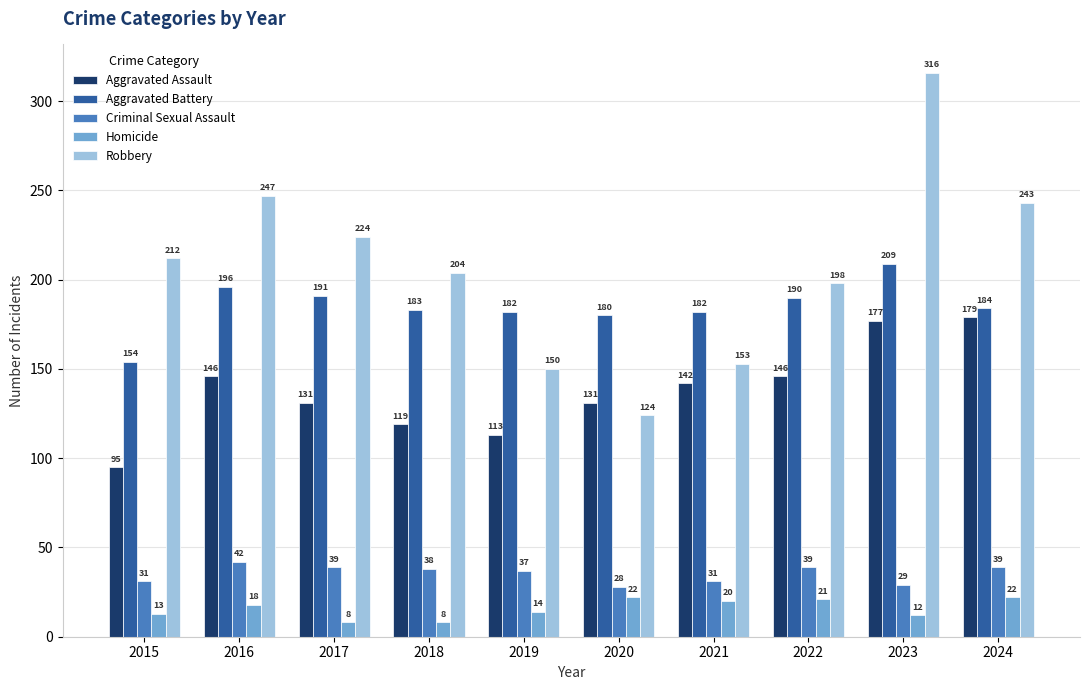

Reading left to right, what are all the values shown in this chart?

Aggravated Assault: 2015=95	2016=146	2017=131	2018=119	2019=113	2020=131	2021=142	2022=146	2023=177	2024=179
Aggravated Battery: 2015=154	2016=196	2017=191	2018=183	2019=182	2020=180	2021=182	2022=190	2023=209	2024=184
Criminal Sexual Assault: 2015=31	2016=42	2017=39	2018=38	2019=37	2020=28	2021=31	2022=39	2023=29	2024=39
Homicide: 2015=13	2016=18	2017=8	2018=8	2019=14	2020=22	2021=20	2022=21	2023=12	2024=22
Robbery: 2015=212	2016=247	2017=224	2018=204	2019=150	2020=124	2021=153	2022=198	2023=316	2024=243